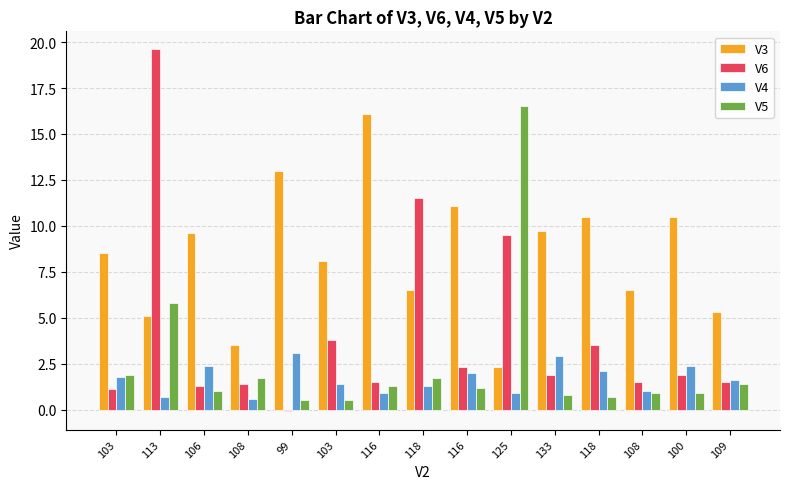

What is the total value across all series at 103?

13.3